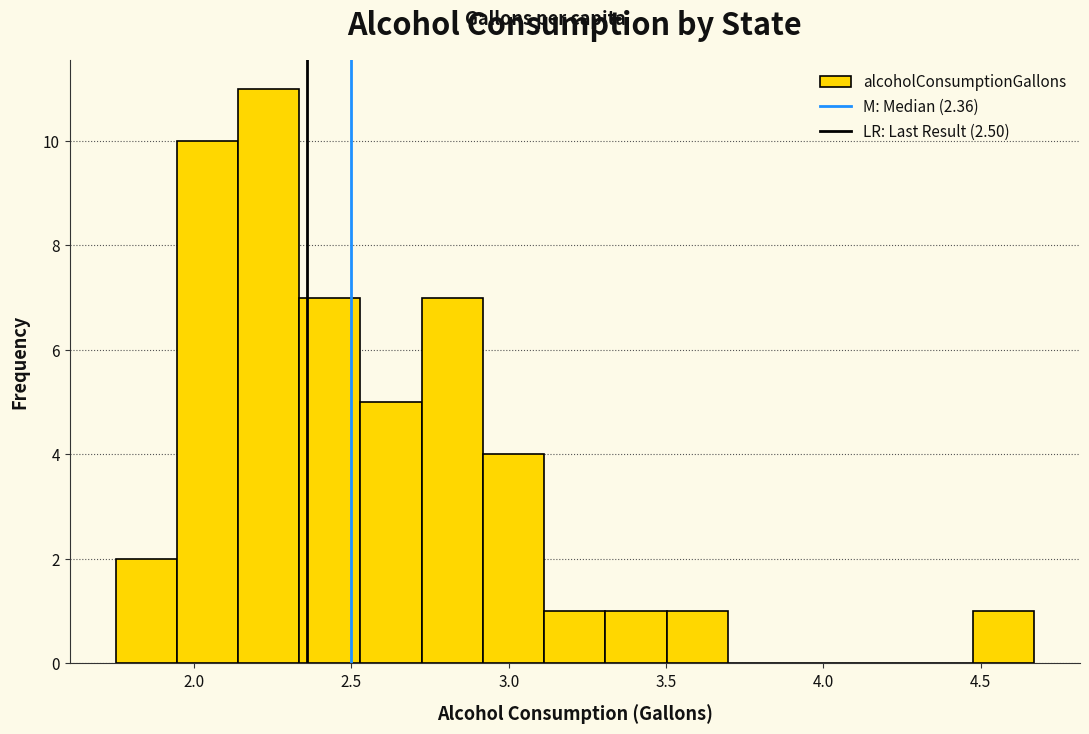

Read against the x-axis, roughly where is the centre of the tallest bar?

2.25